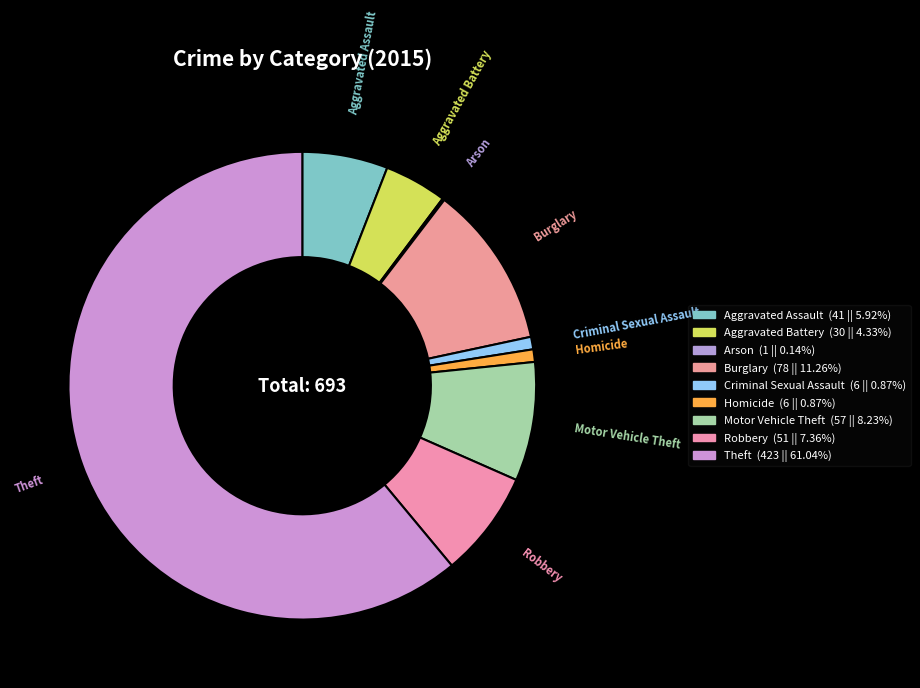

How many slices are in this pie chart?

9